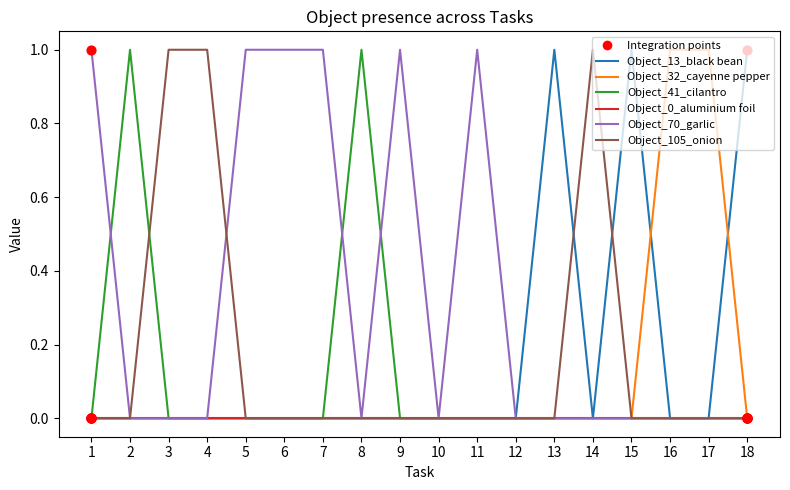

Which series has the largest total across all categories?

Object_70_garlic